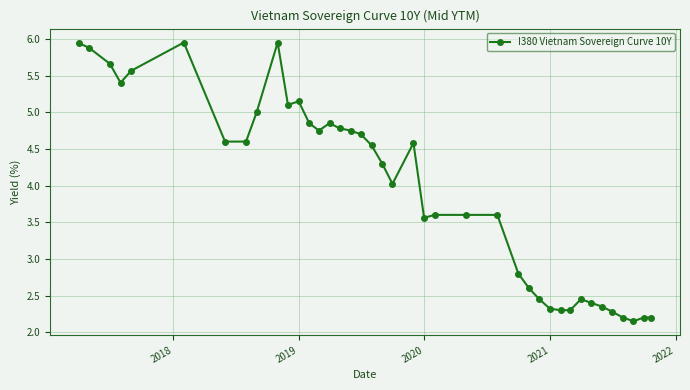

What is the difference between the second highest and second lowest values?

3.8